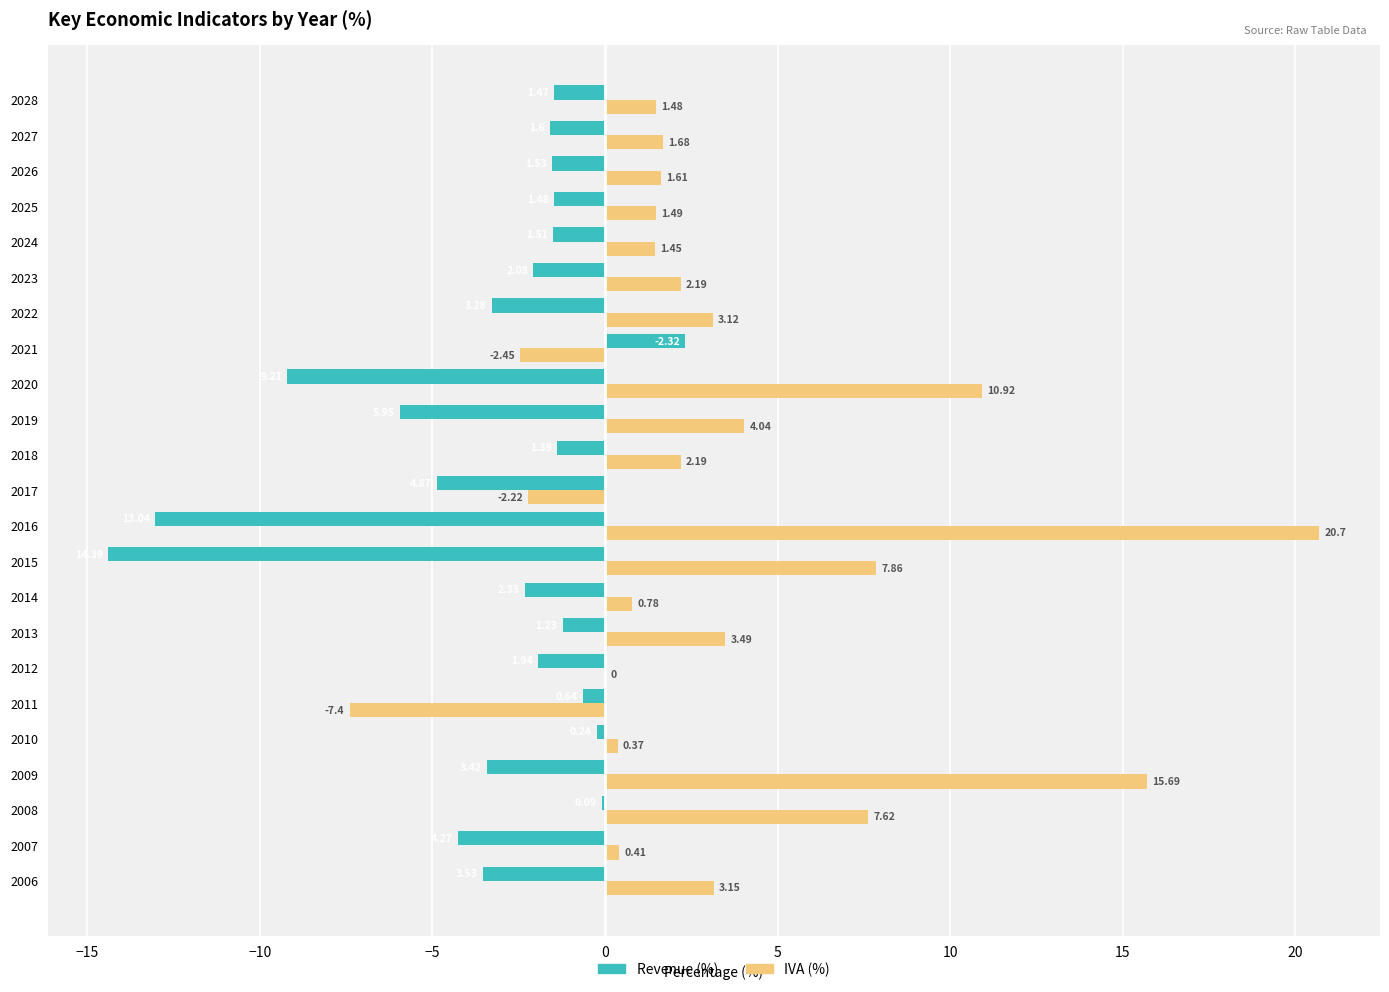

What is the sum of all IVA (%) values?

78.2